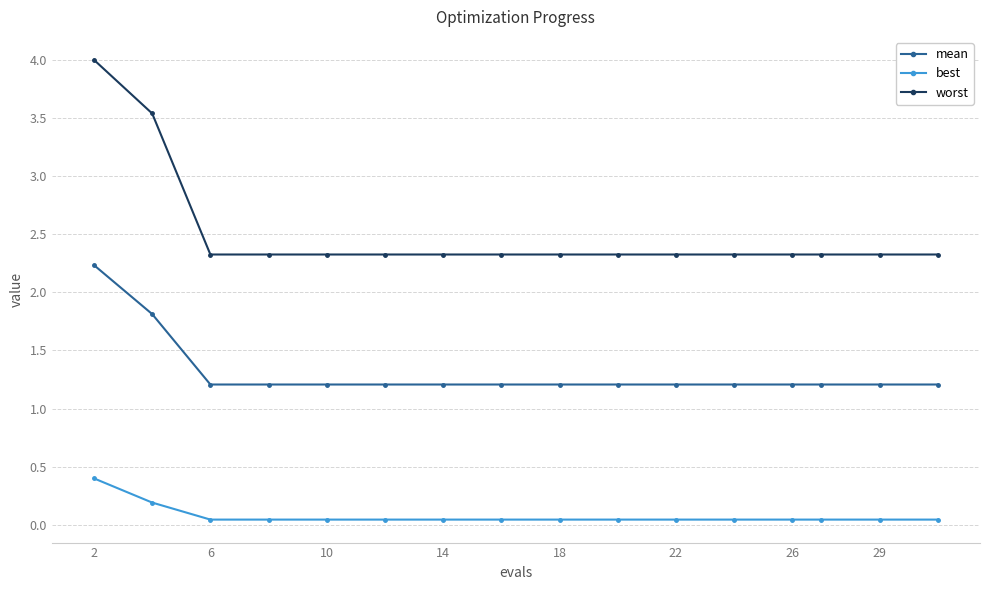

What are all the series names shown in the legend?

mean, best, worst